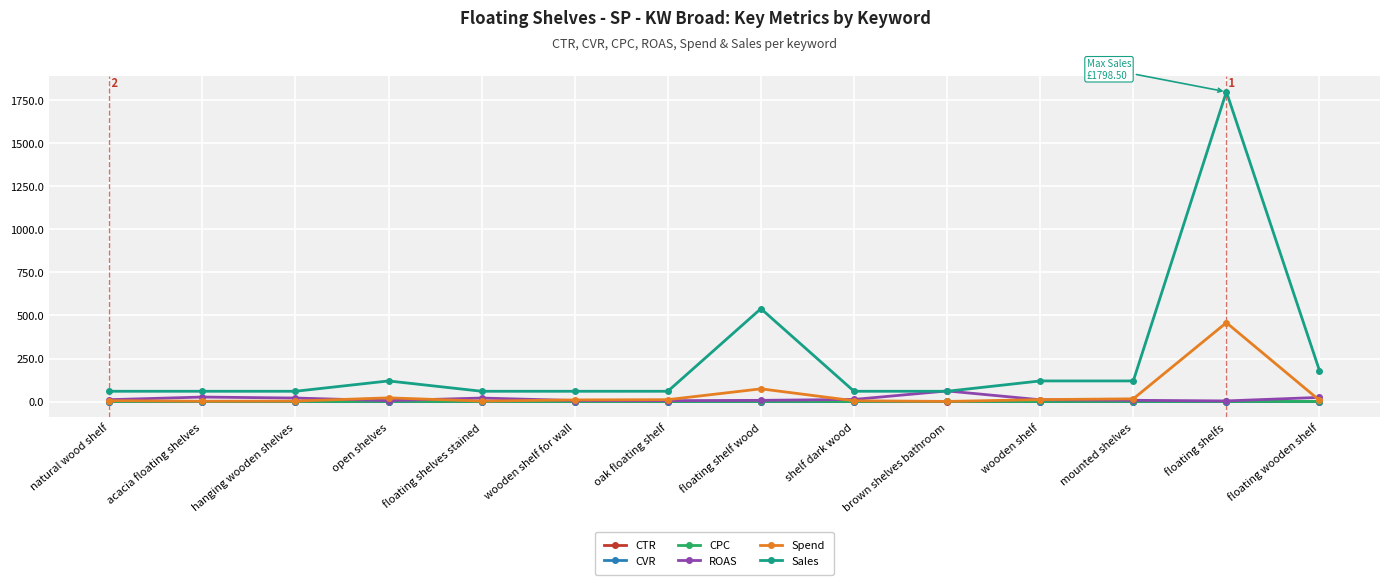

Which series changed the most between oak floating shelf and floating wooden shelf?

Sales